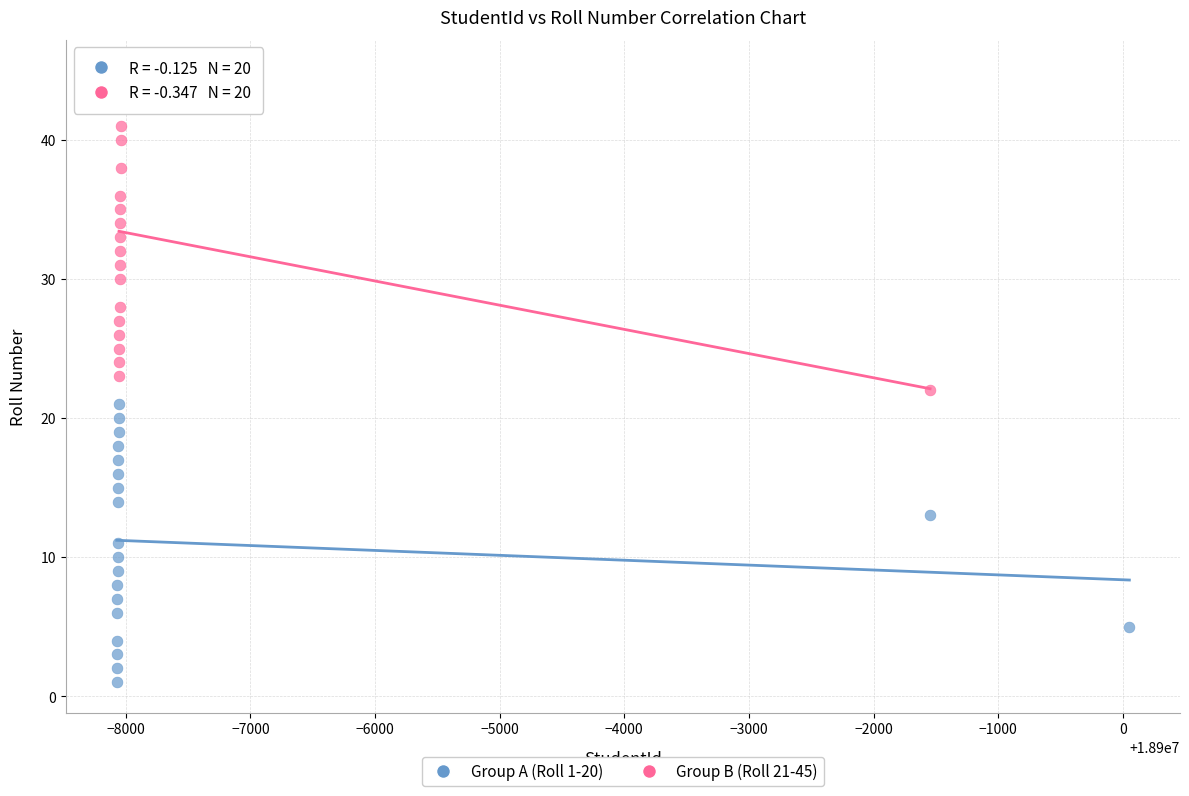

Which series has the widest spread of Y values?

Group B (Roll 21-45)